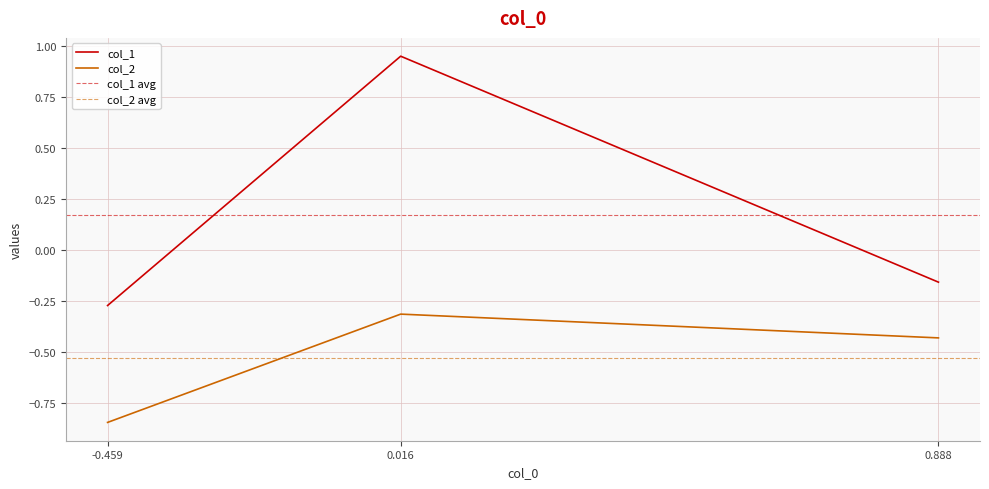

Is it true that col_1 equals 0.9 at 0.016?

True